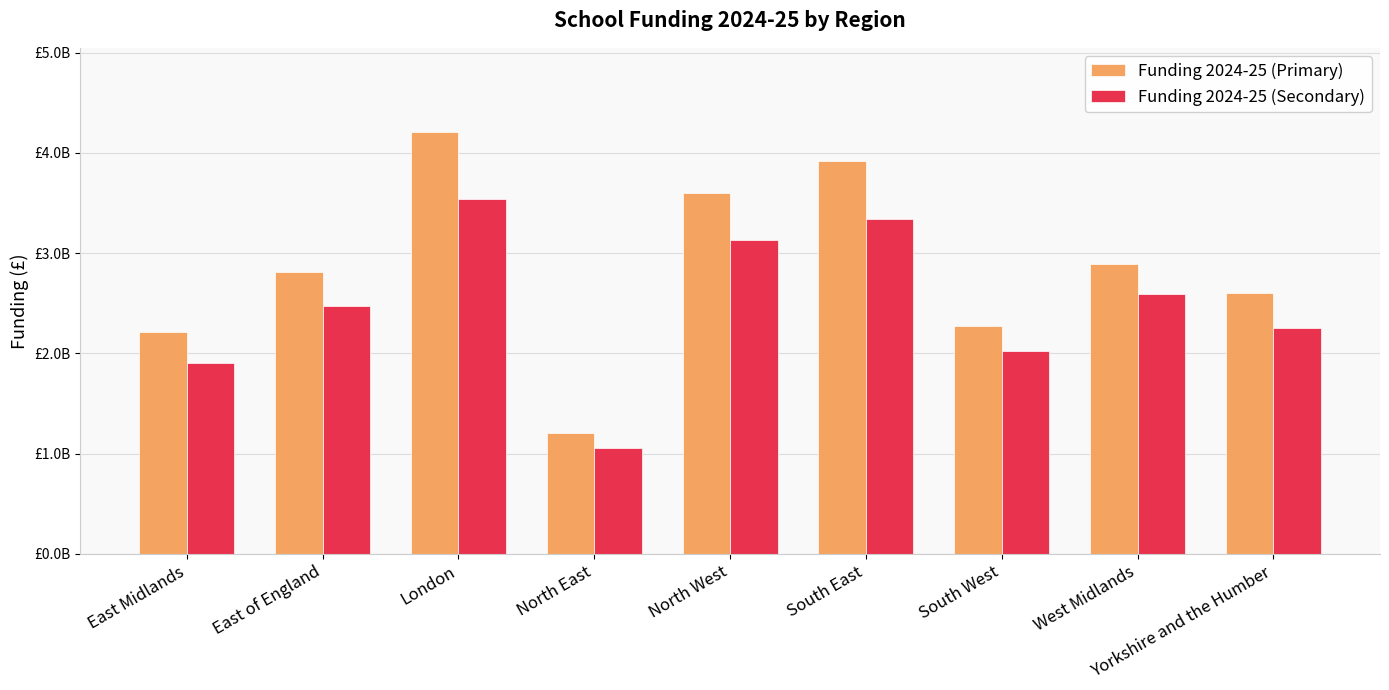

Which series has the widest spread of values?

Funding 2024-25 (Primary)